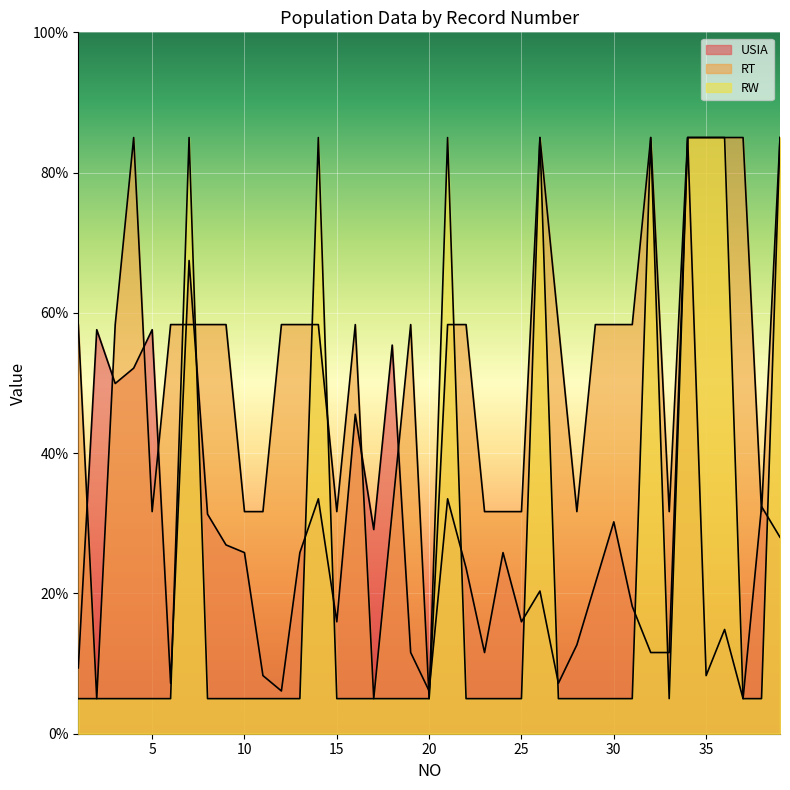

What is the sum of the RT values at 13 and 31?

116.7